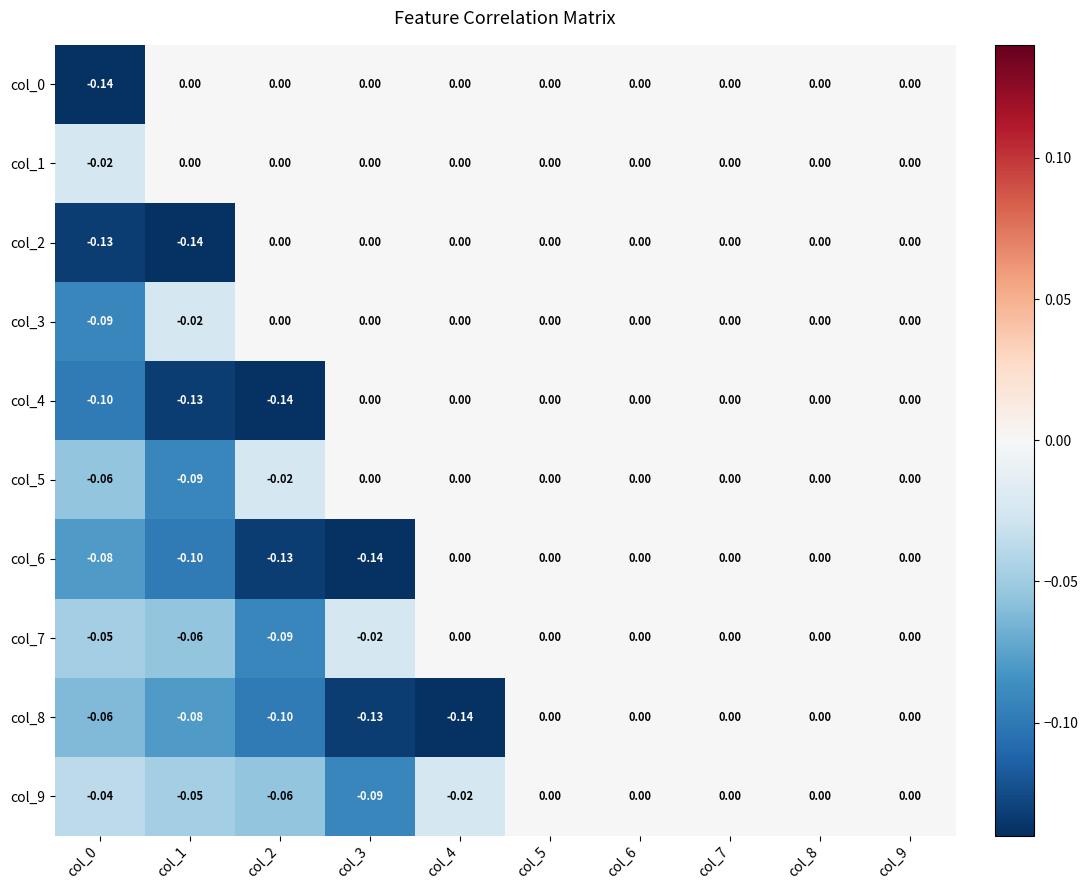

At which category is the sum across all series the highest?

col_5